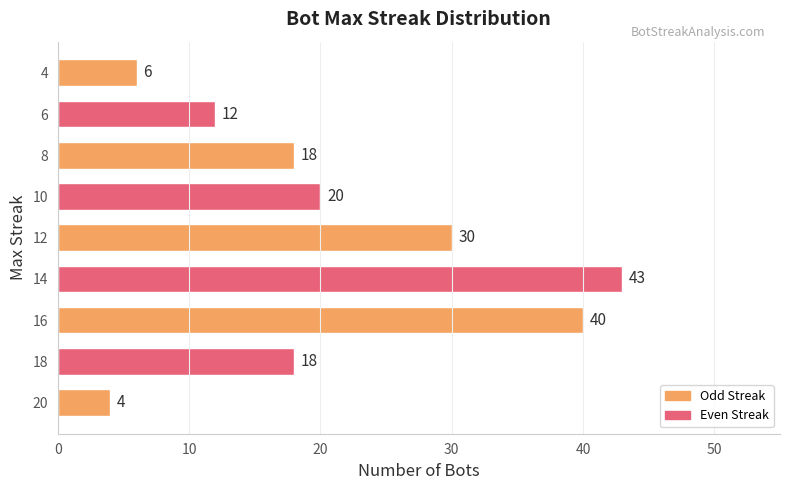

At which label is the value closest to 23?

10